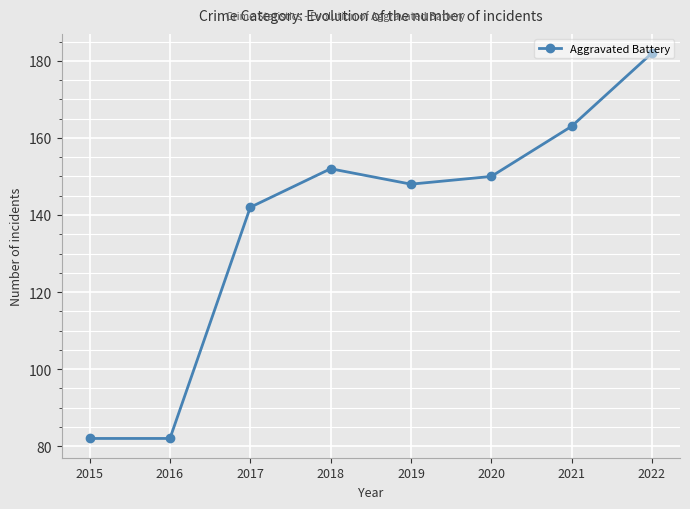

Reading left to right, extract all data points from this chart.

82	82	142	152	148	150	163	182